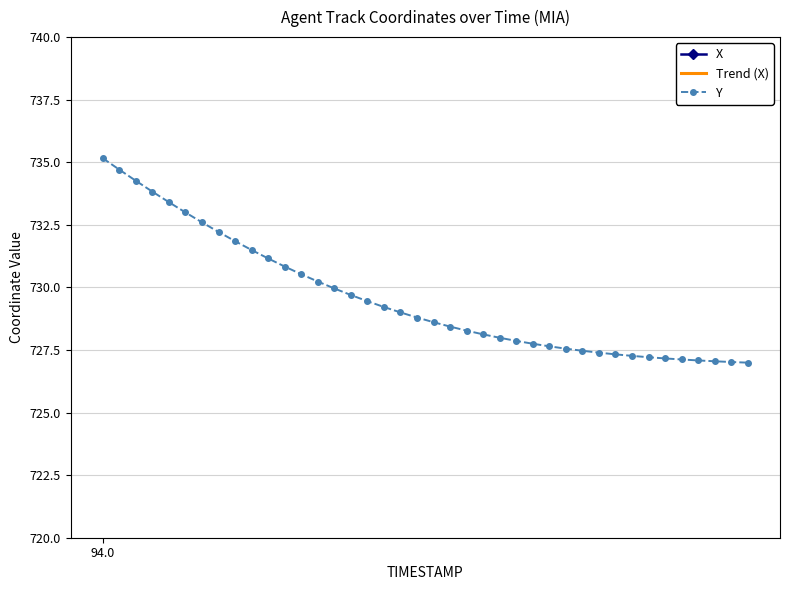

What is the minimum value shown in the chart?

686.5